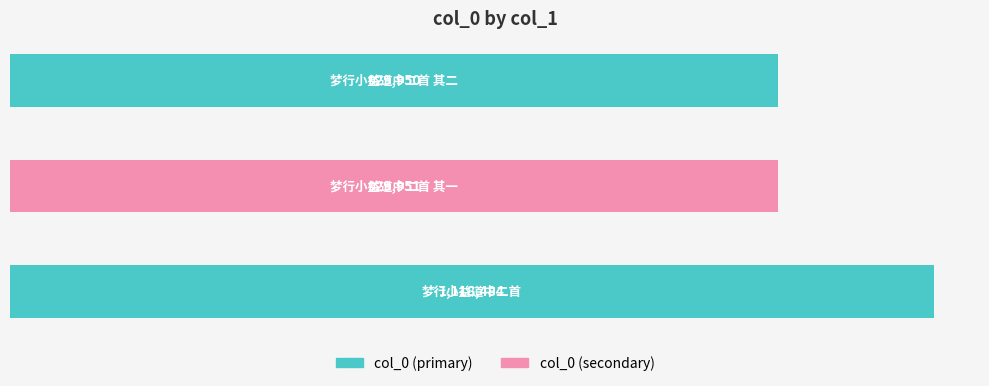

What is the difference between the maximum and second lowest values?

188533